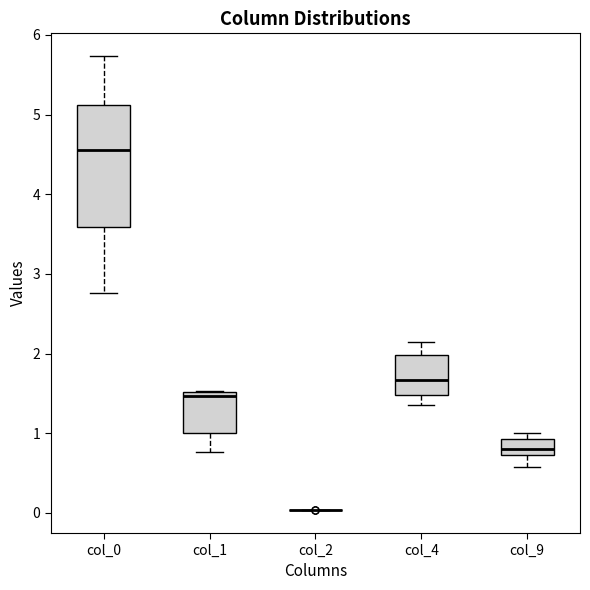

Where does the lower whisker of the box for col_9 end on the y-axis? The values are not printed on the chart, so give them approximately, as read against the axis.

0.6